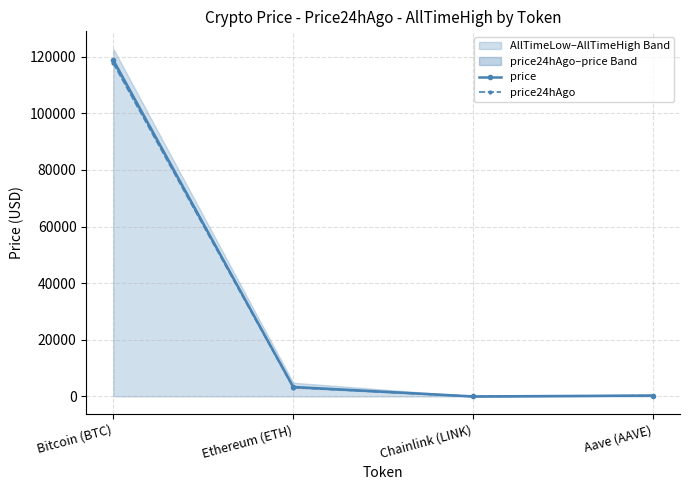

Between which two adjacent categories do price24hAgo and price first intersect?

Chainlink (LINK) and Aave (AAVE)